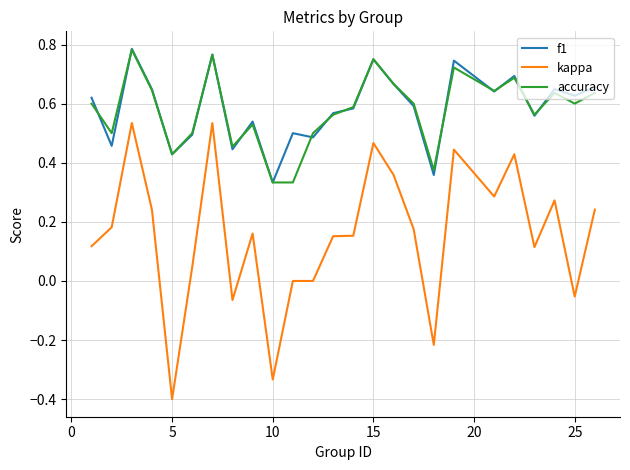

What is the minimum value shown in the chart?

-0.4